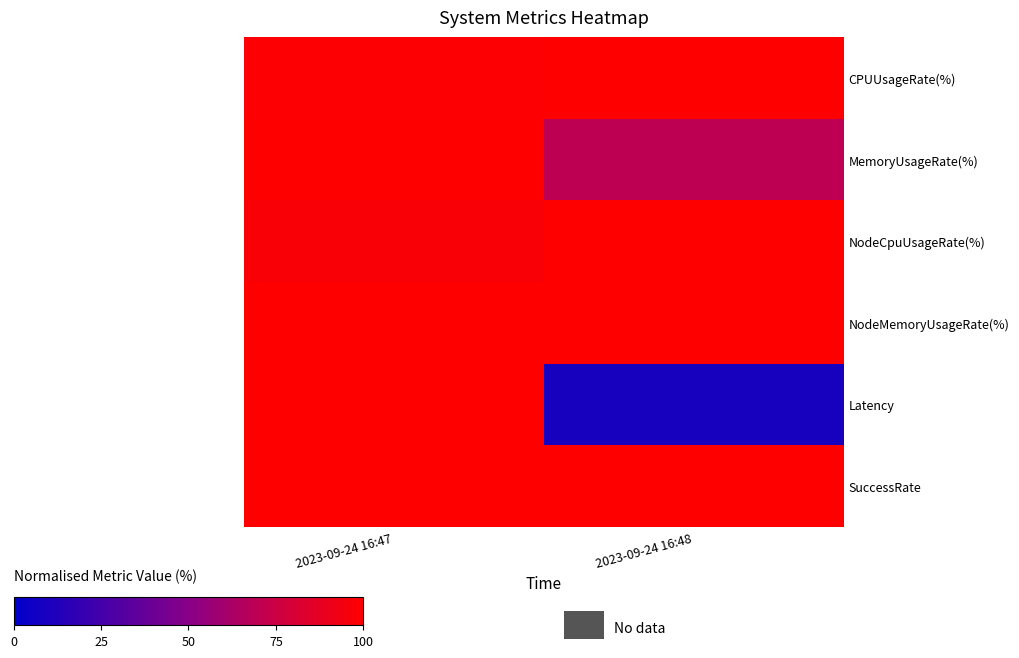

What is the difference between the highest and lowest values at 2023-09-24 16:47?

3.0